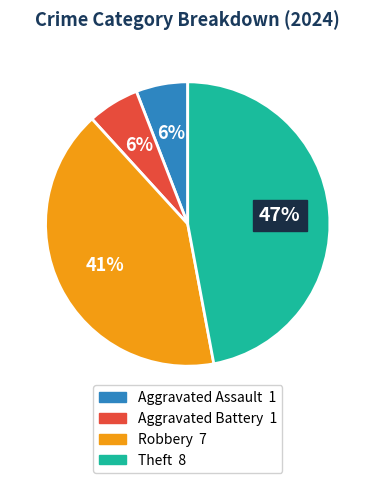

Is there any slice that represents more than half of the pie?

No